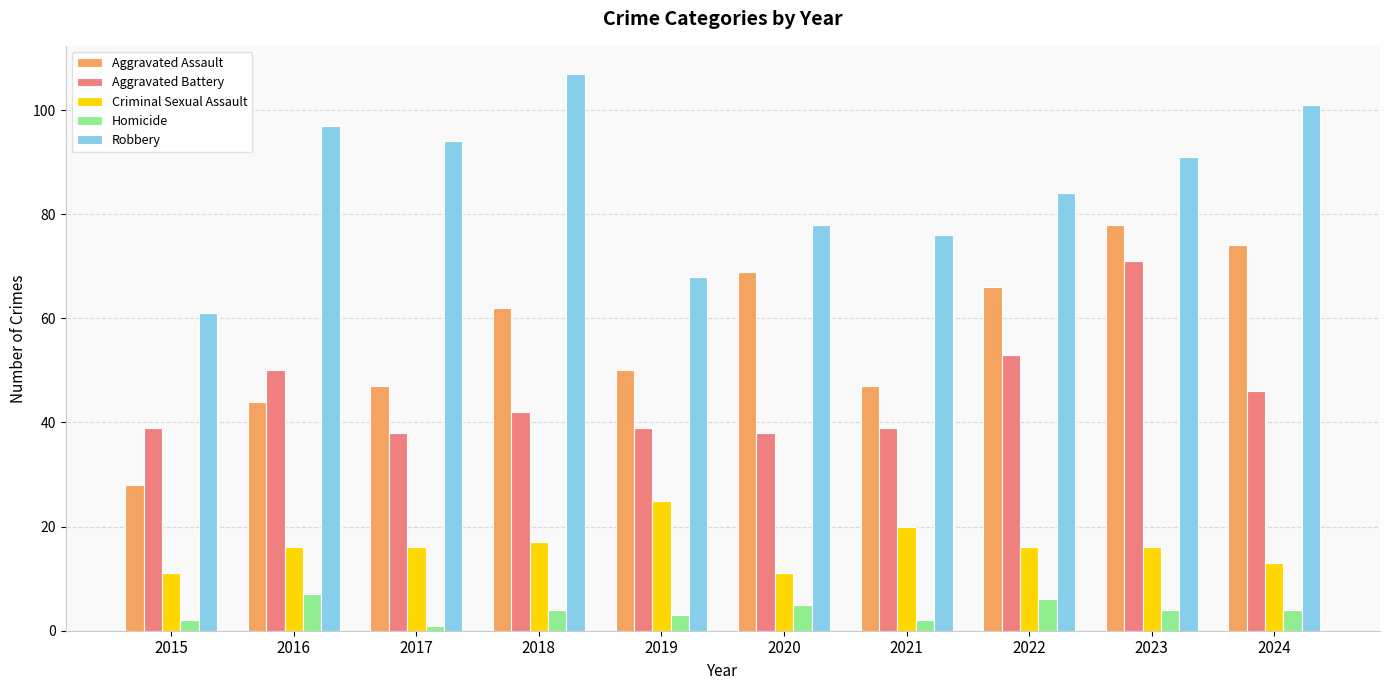

Which series has the largest total across all categories?

Robbery